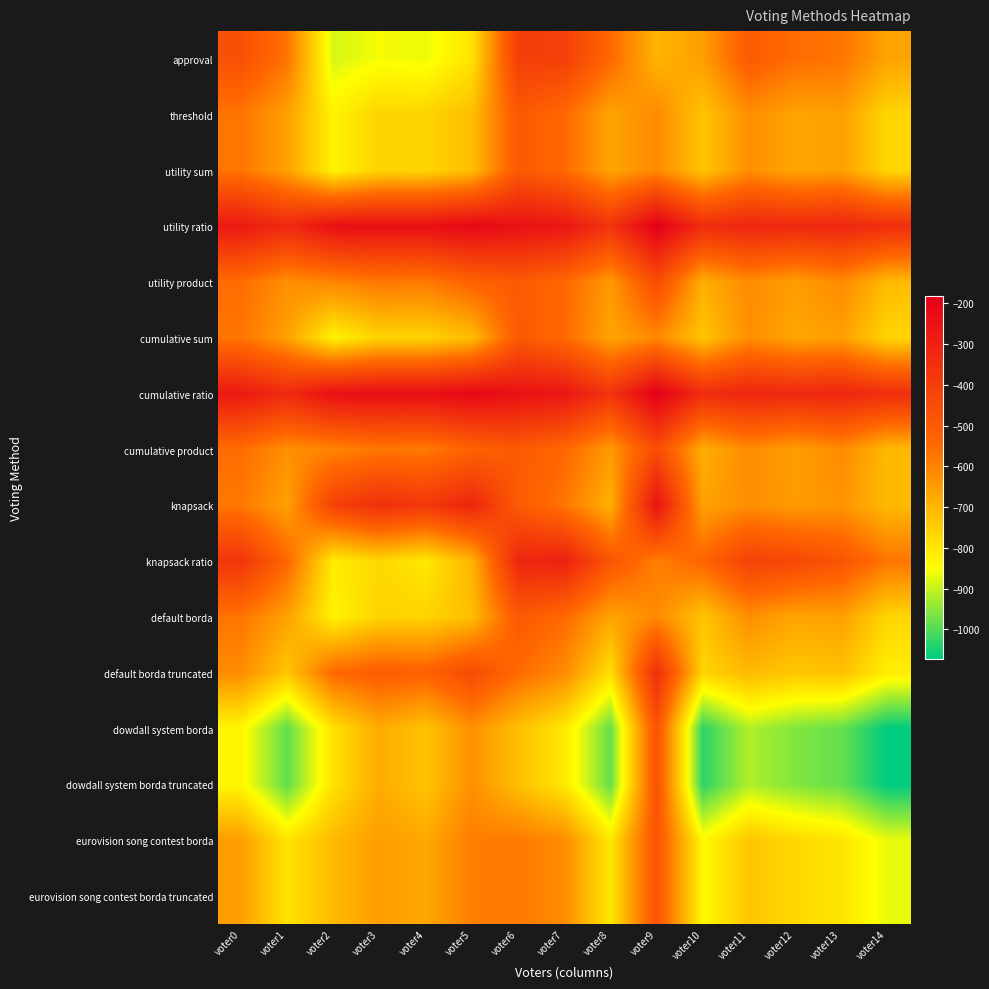

Rank the series by their maximum value, from highest to lowest.

utility ratio, cumulative ratio, knapsack, knapsack ratio, default borda truncated, approval, utility product, cumulative product, dowdall system borda, dowdall system borda truncated, eurovision song contest borda, eurovision song contest borda truncated, threshold, utility sum, cumulative sum, default borda